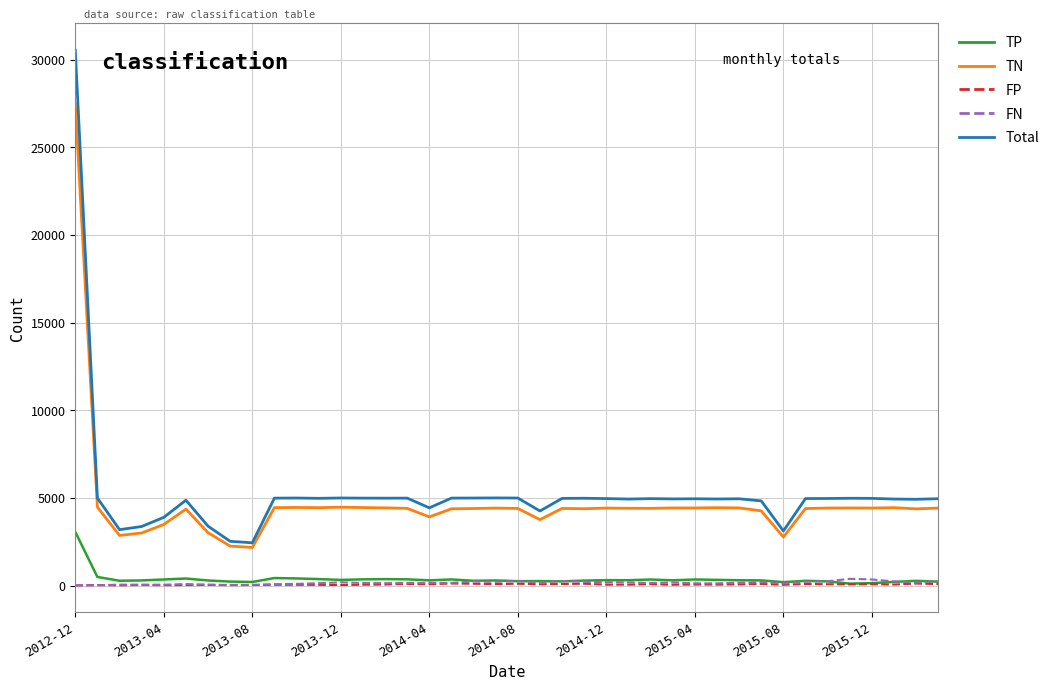

True or false: Total and FP cross at least once.

False